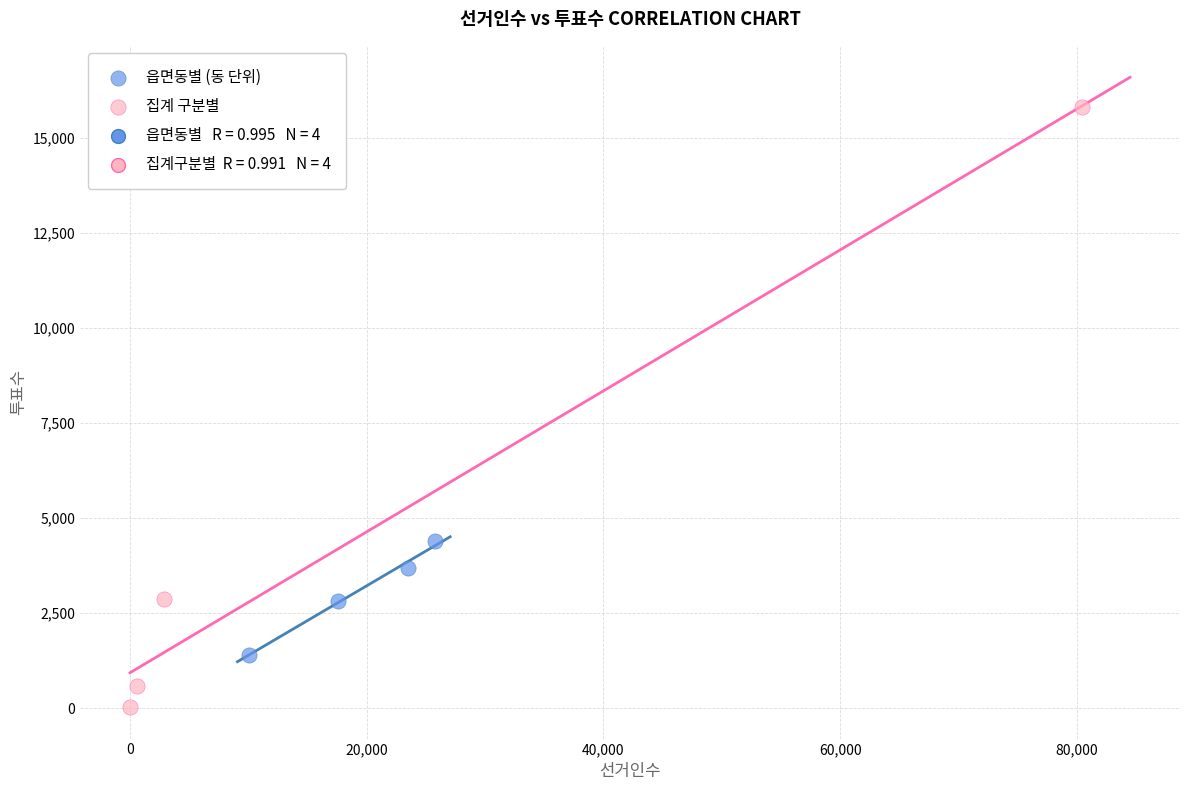

Which series contains the lowest Y value?

집계 구분별